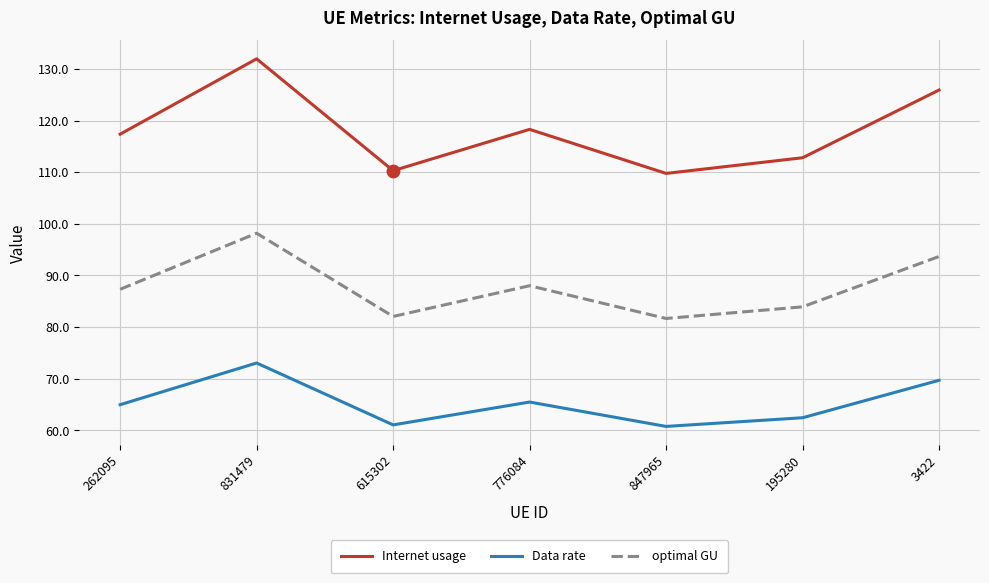

What are all the series names shown in the legend?

Internet usage, Data rate, optimal GU